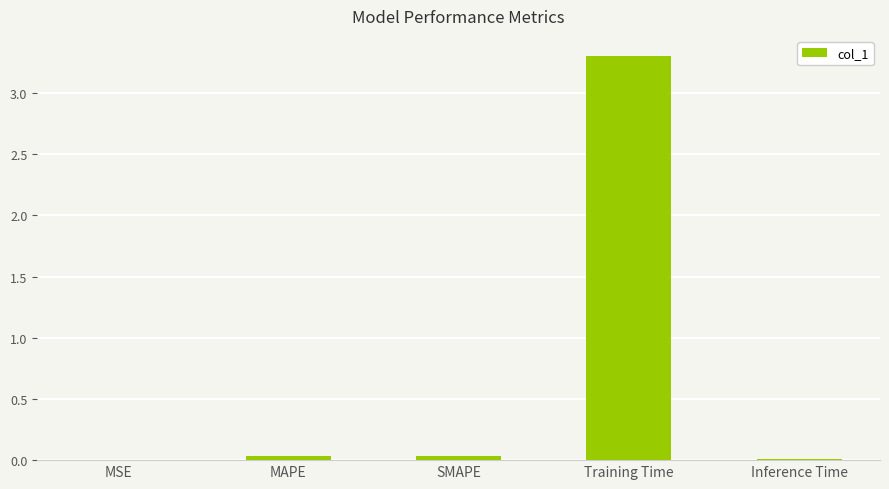

The chart shows a value of 0.0 at MSE. True or false?

True